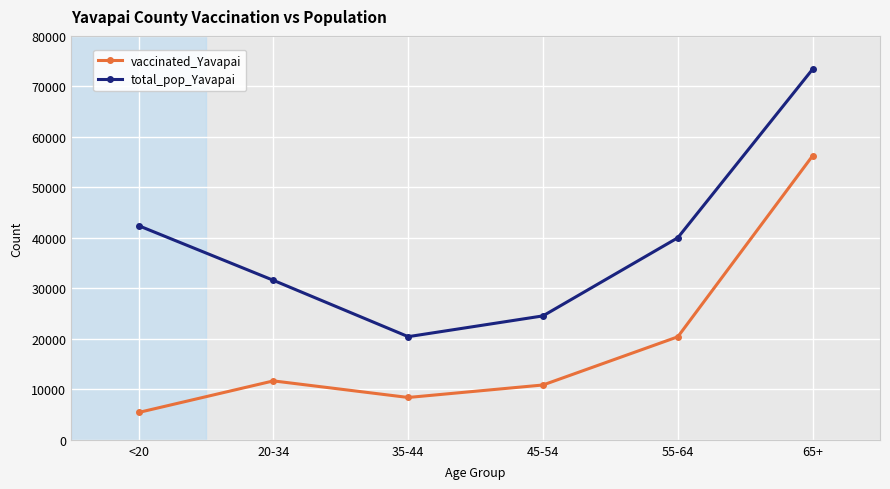

What is the label of the 4th point from the left?

45-54